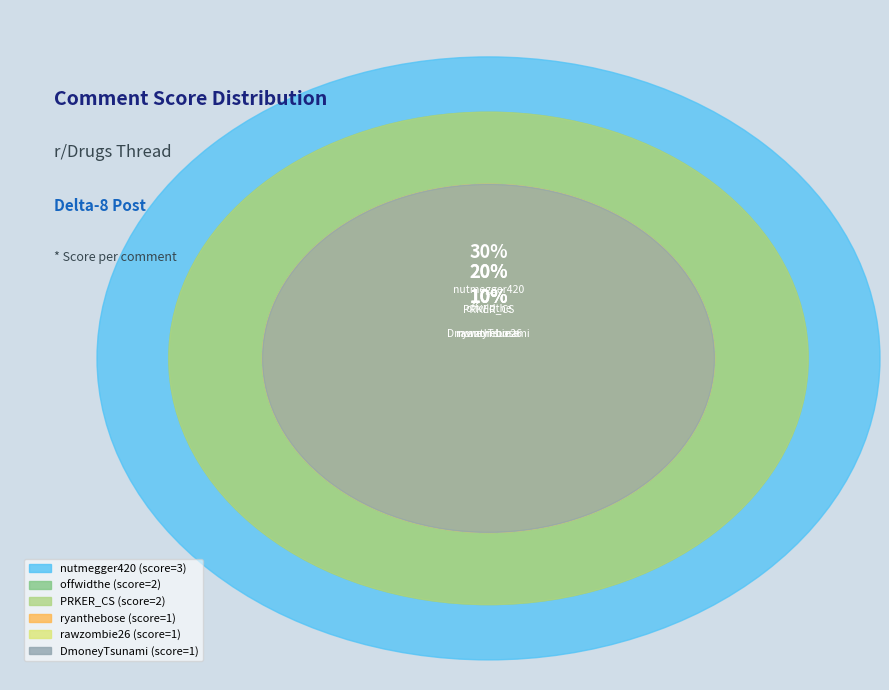

Is it true that PRKER_CS is 20% of the pie?

True